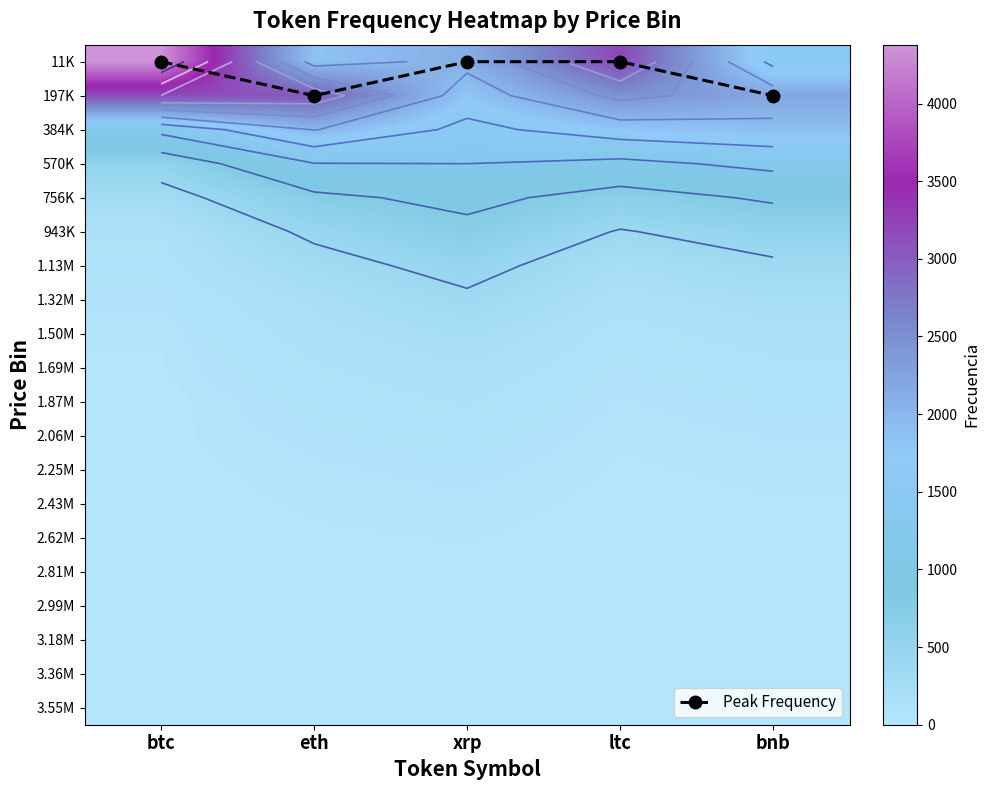

Is the value of 1.50M at bnb greater than the value of 1.32M at xrp?

No